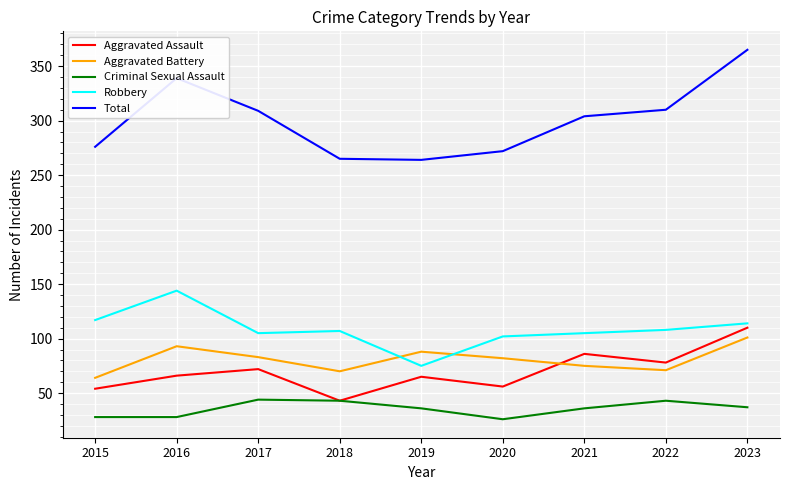

Which series has the largest total across all categories?

Total